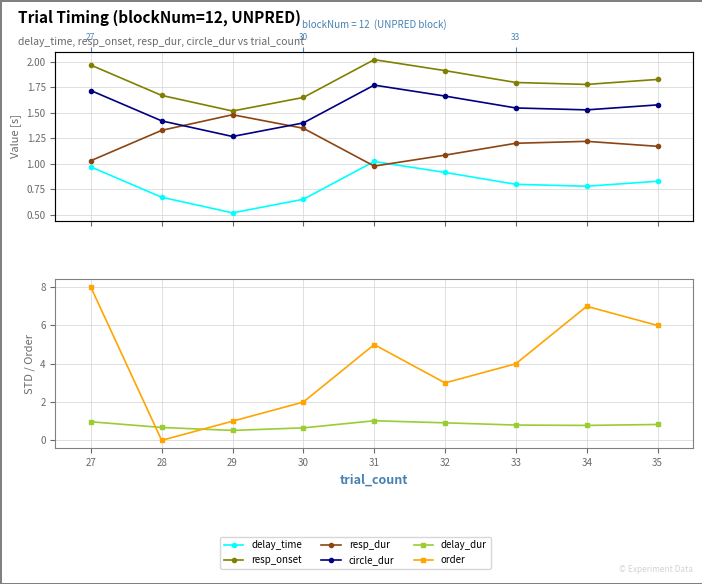

True or false: circle_dur has a value of 0.7 at 28.

False